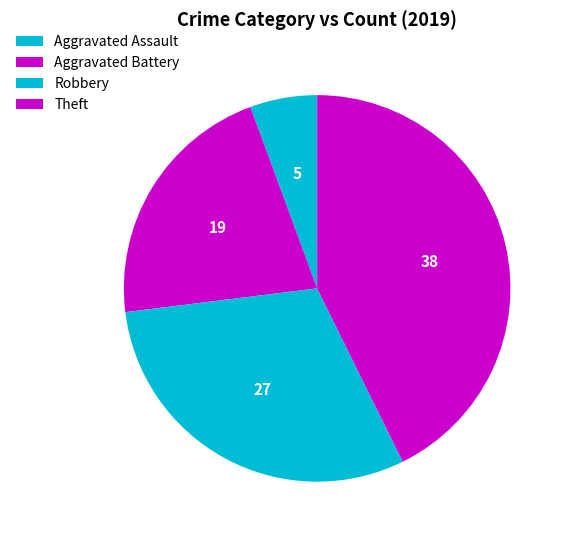

To the nearest percent, what percentage of the pie is Aggravated Battery?

21%